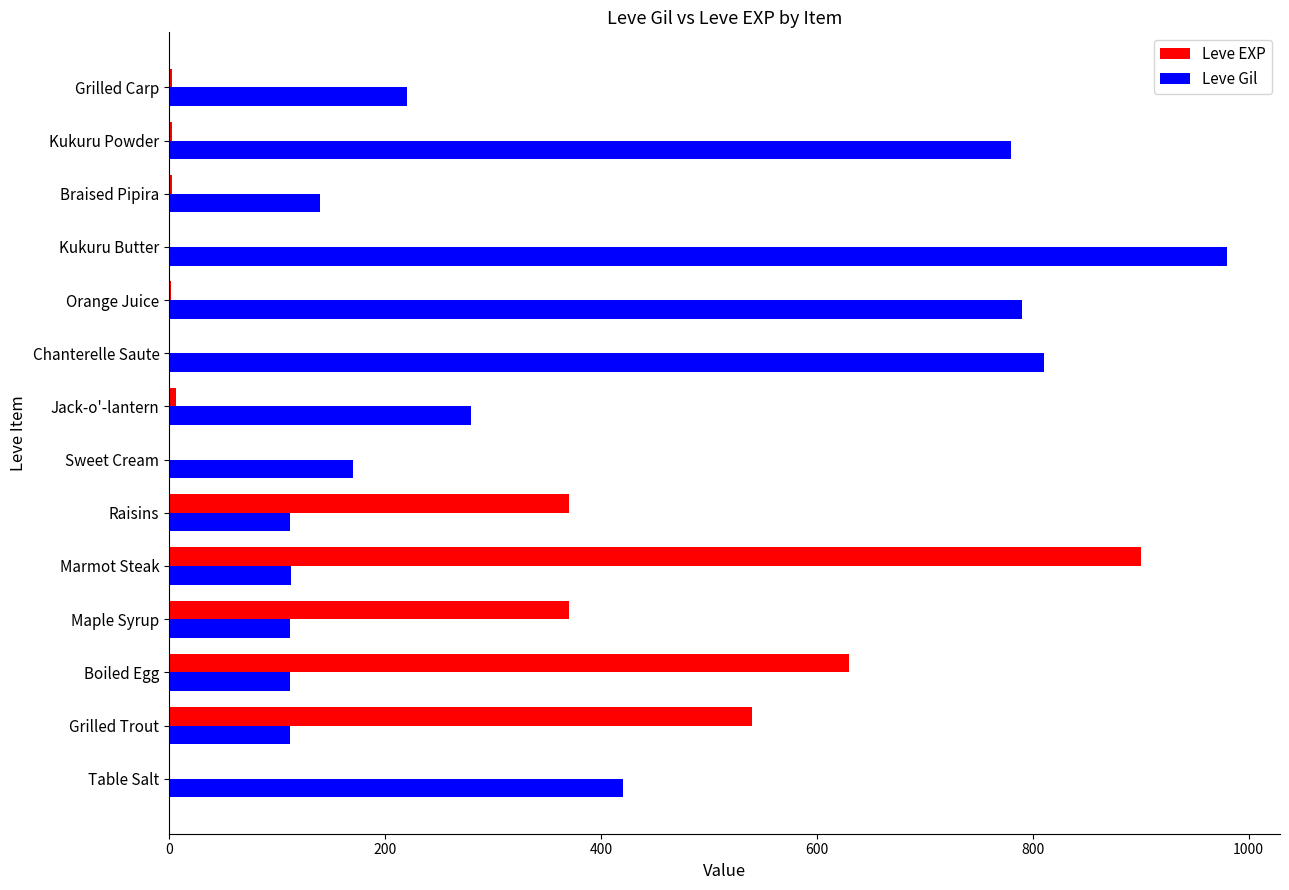

Count the number of data series in this chart.

2